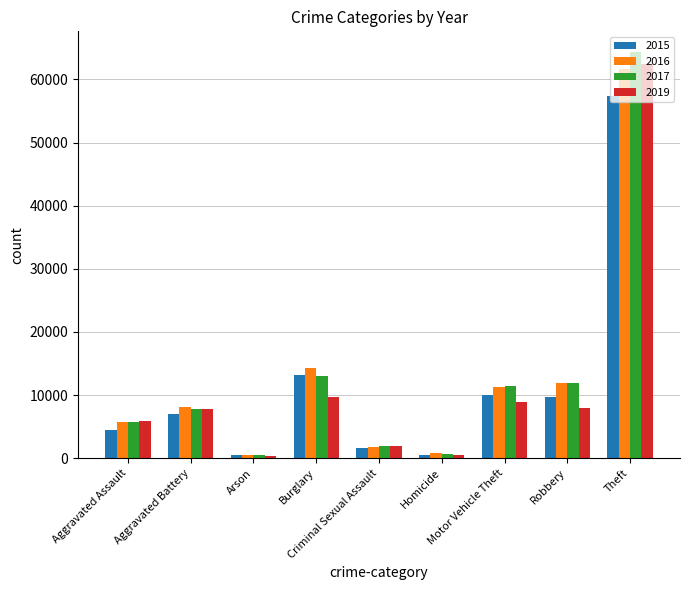

What is the sum of all 2019 values?

105580